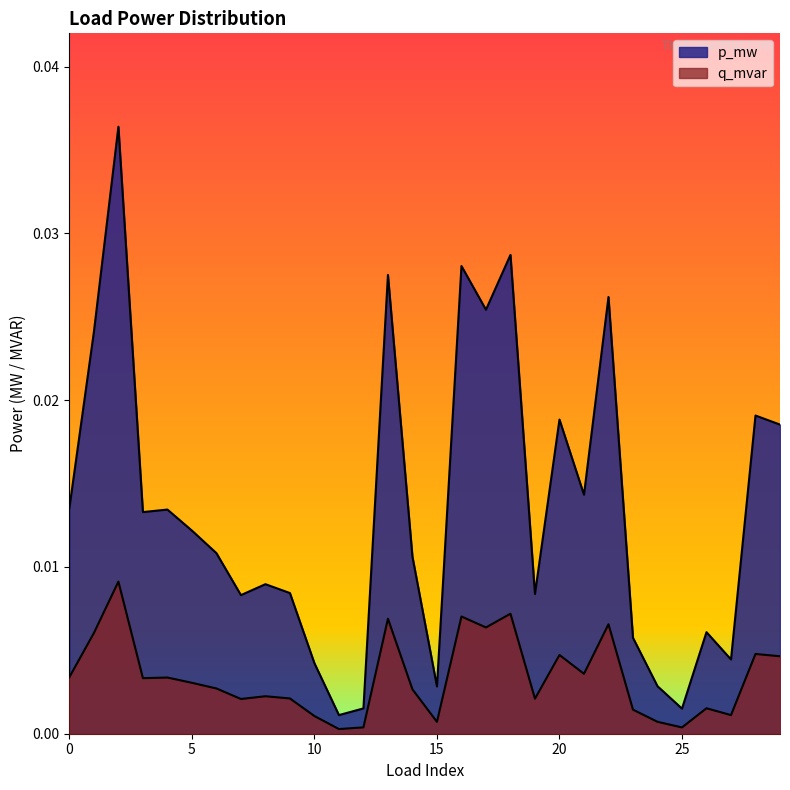

How many lines are shown in the chart?

2